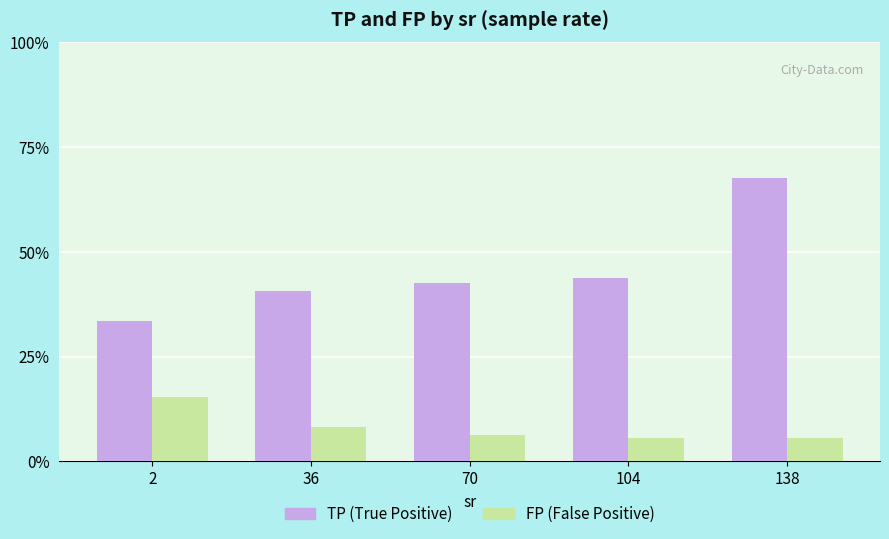

The value of FP at 36 is 49.2. True or false?

False